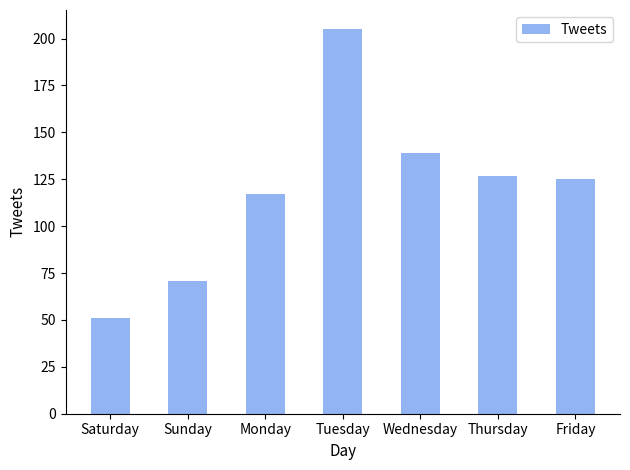

Count the number of data series in this chart.

1